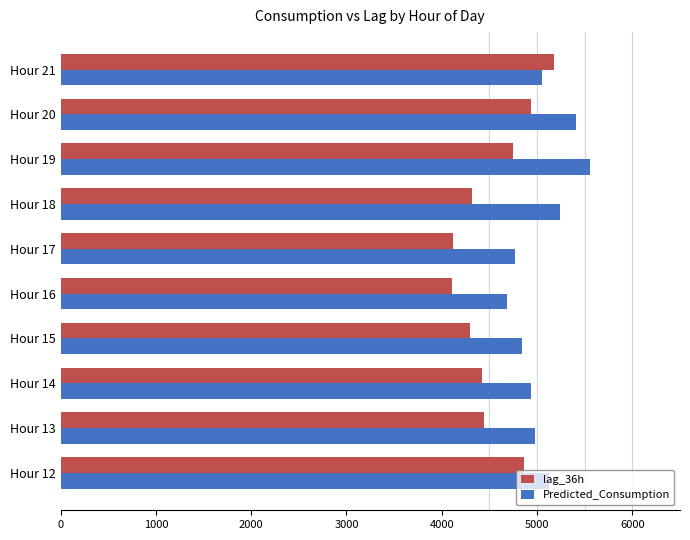

The value of lag_36h at Hour 14 is 4421.0. True or false?

True